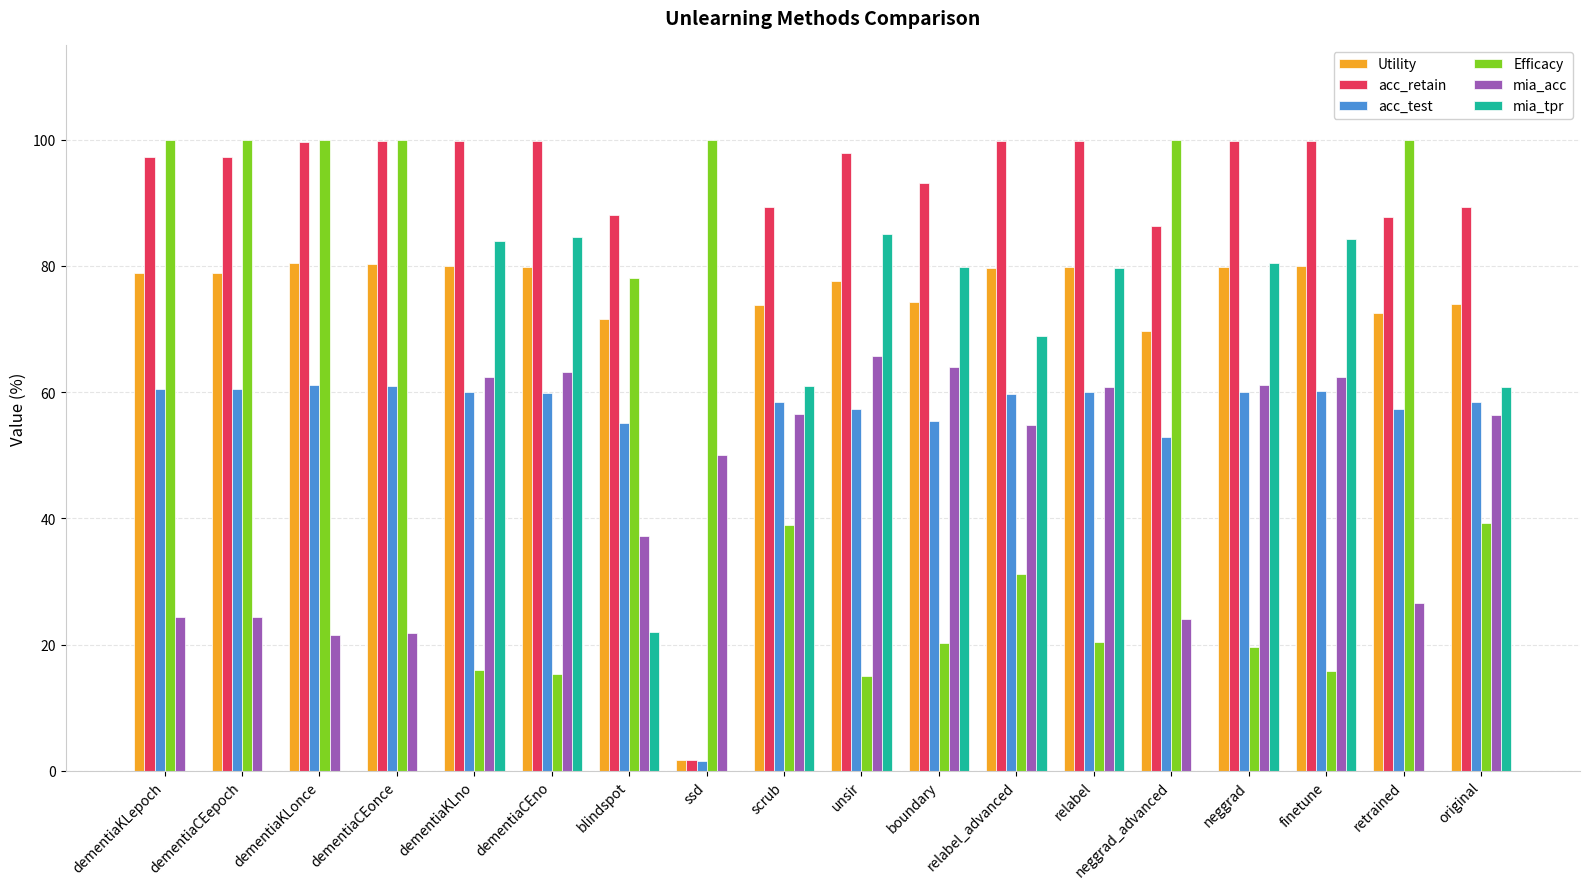

What is the total value across all series at boundary?

386.8